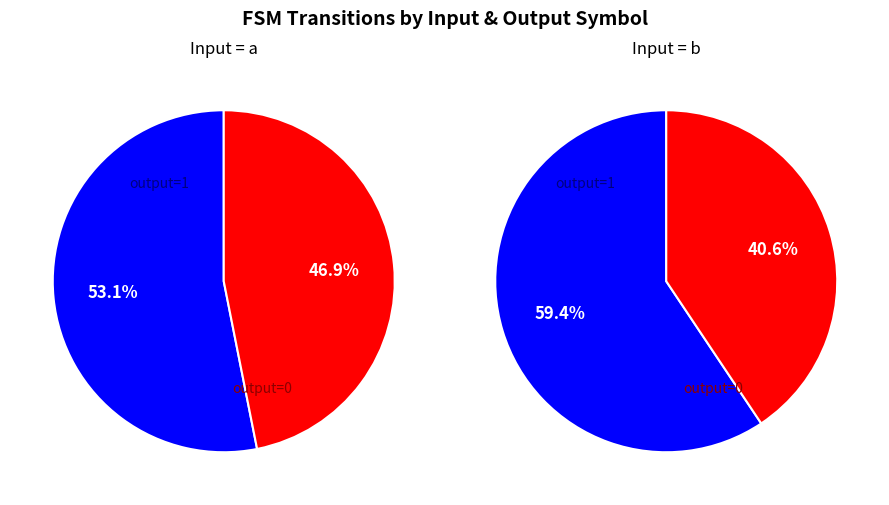

How many segments does this pie chart have?

4